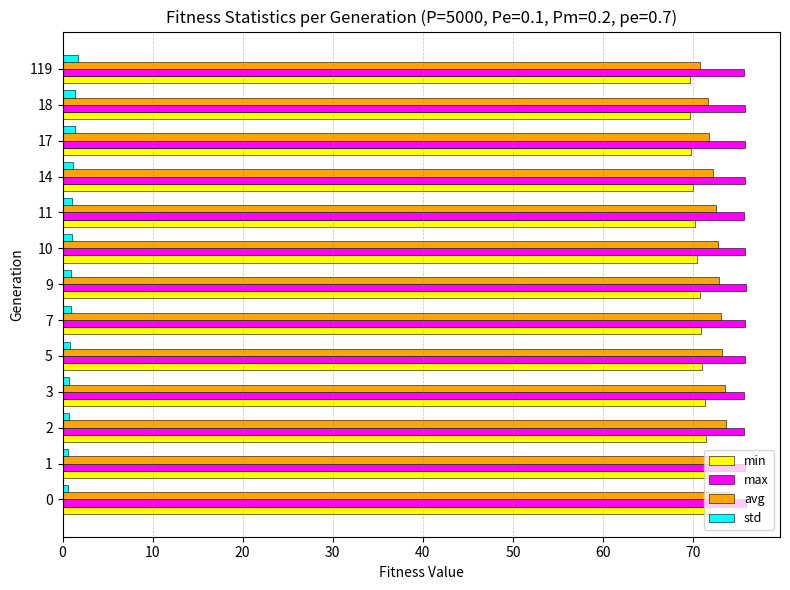

Is it true that avg equals 23.0 at 17?

False